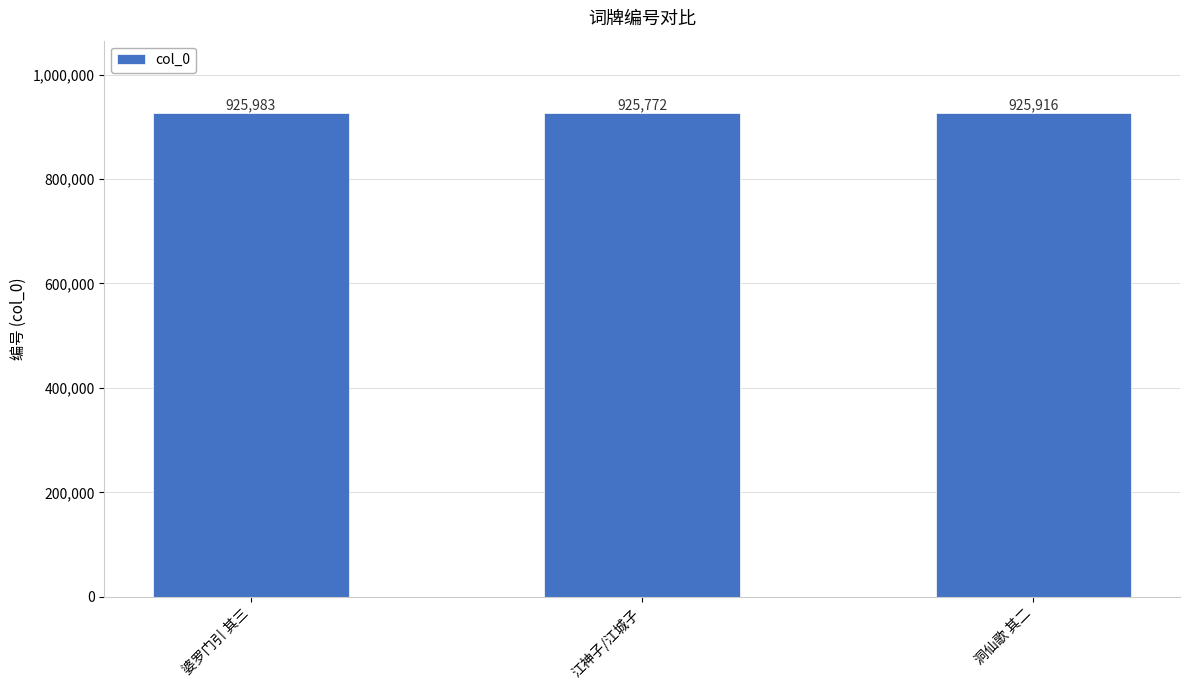

What is the maximum value shown in the chart?

925983